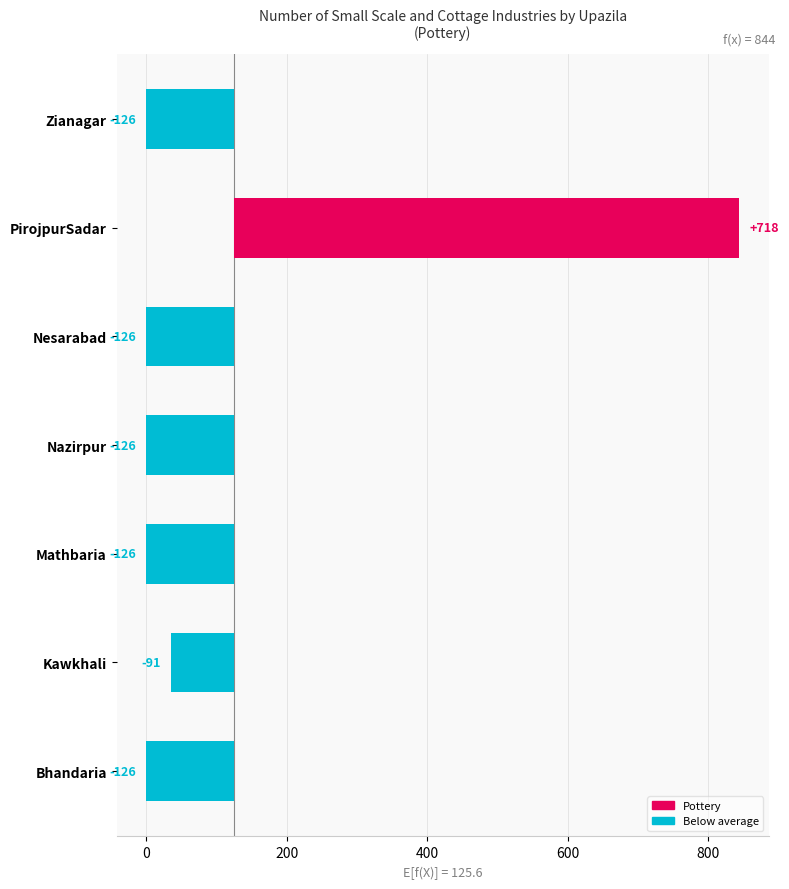

What is the smallest value displayed?

-125.6